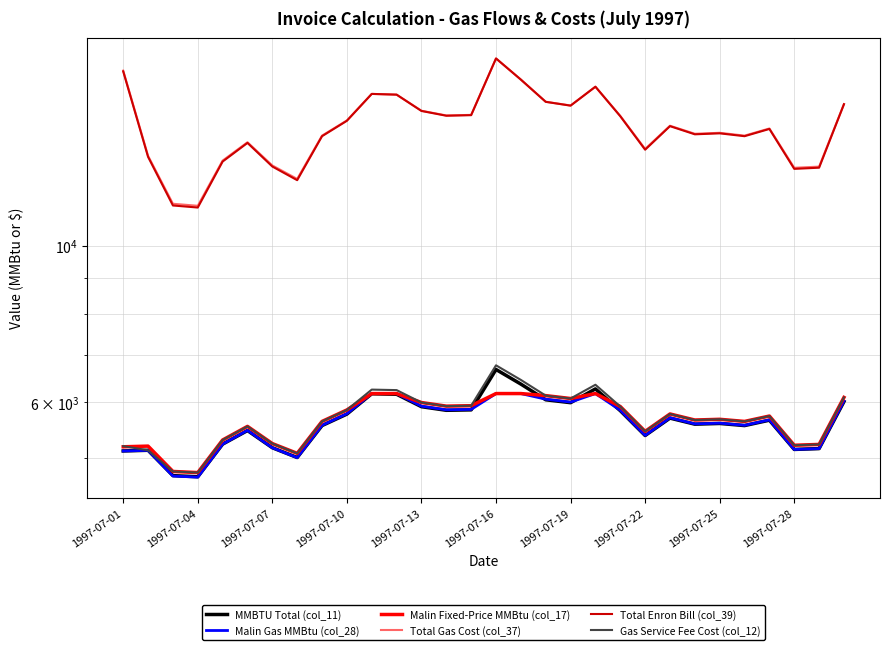

At which label is MMBTU Total (col_11) closest to 5691?

22